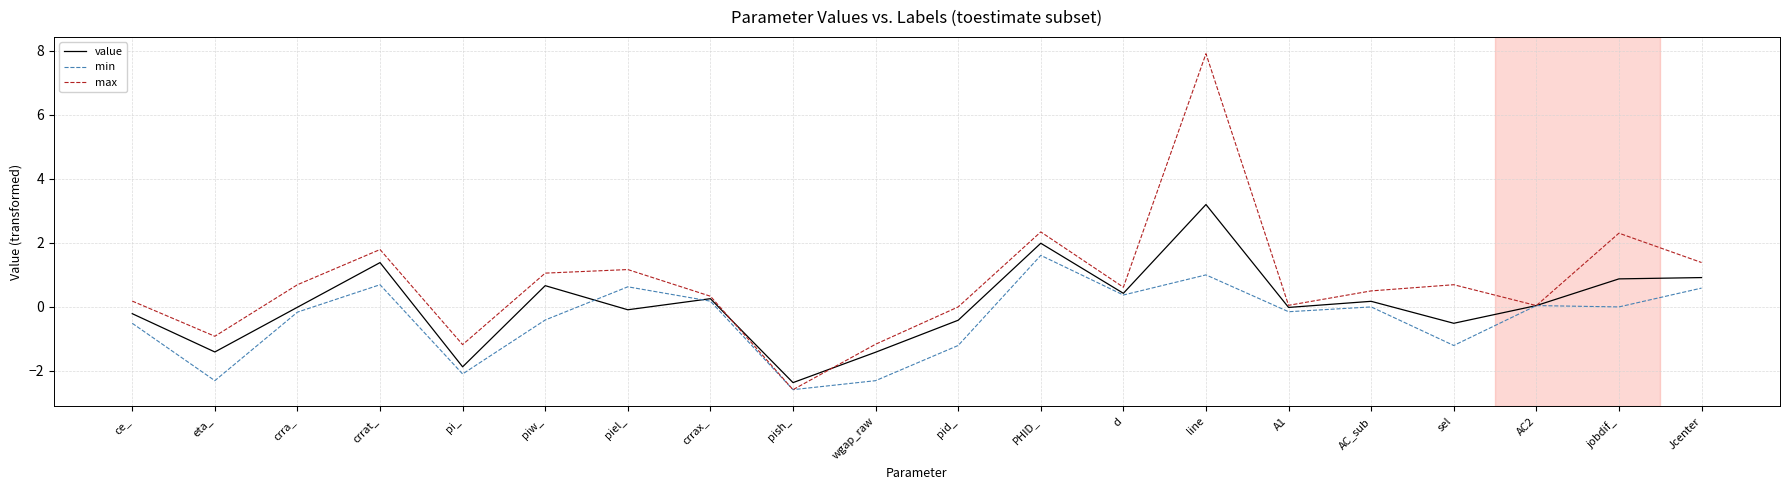

Which series changed the most between A1 and sel?

min